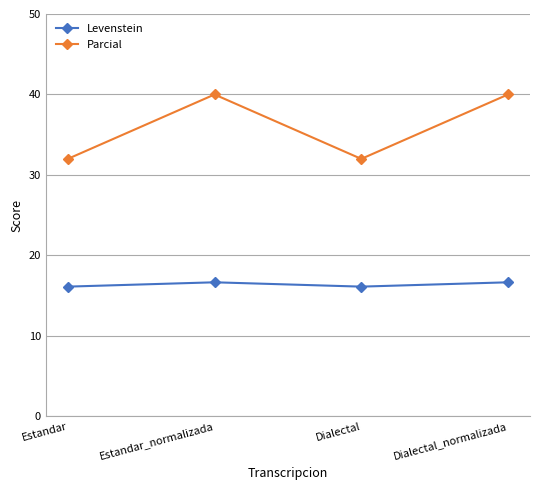

The Levenstein series shows 7.7 at Dialectal. True or false?

False